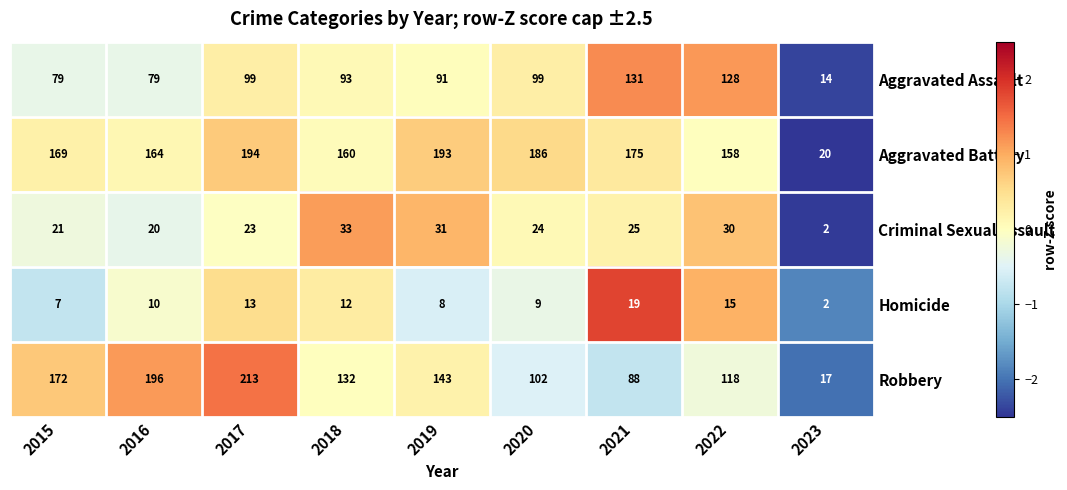

The value of Homicide at 2022 is 15. True or false?

True